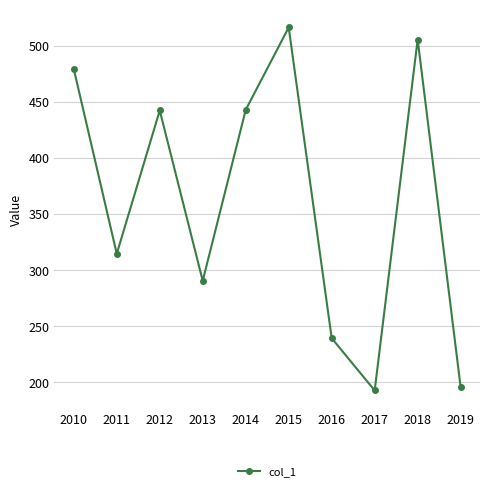

At which label is the value closest to 354?

2011